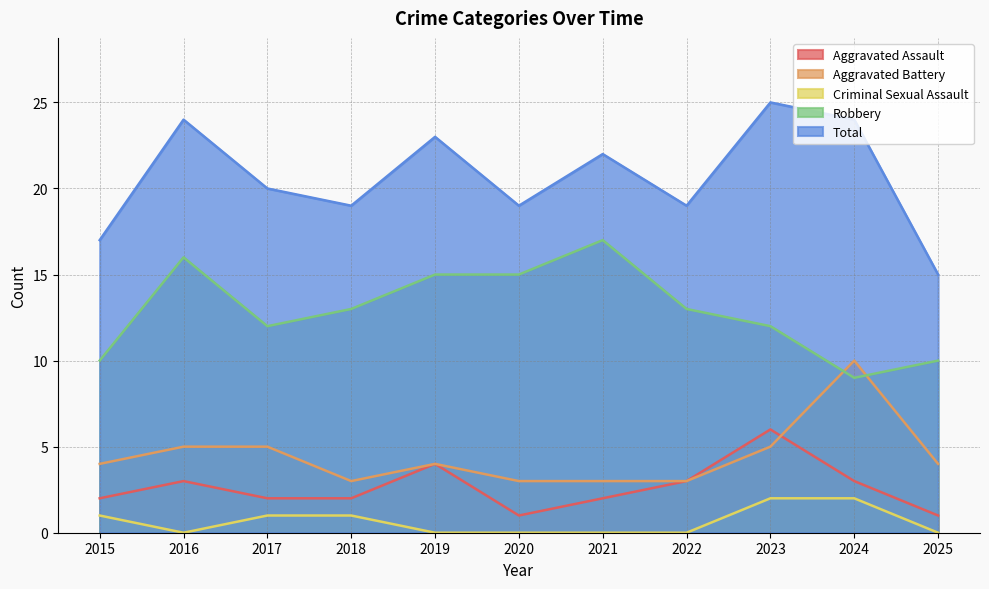

What is the total value across all series at 2021?

44